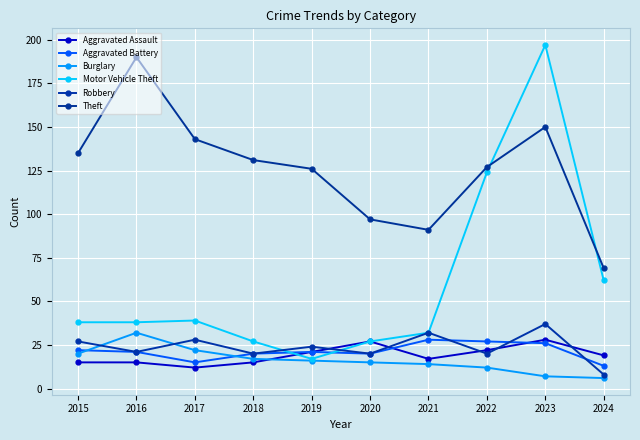

True or false: Theft and Burglary cross at least once.

False